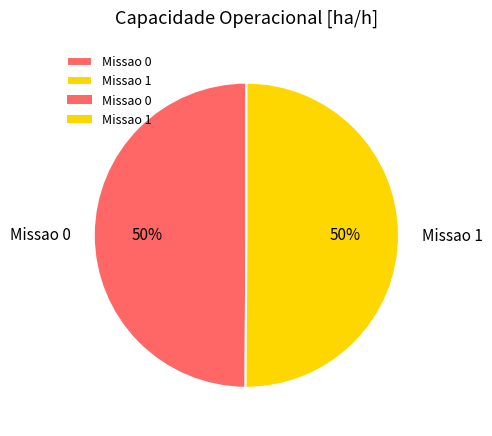

How many segments does this pie chart have?

2